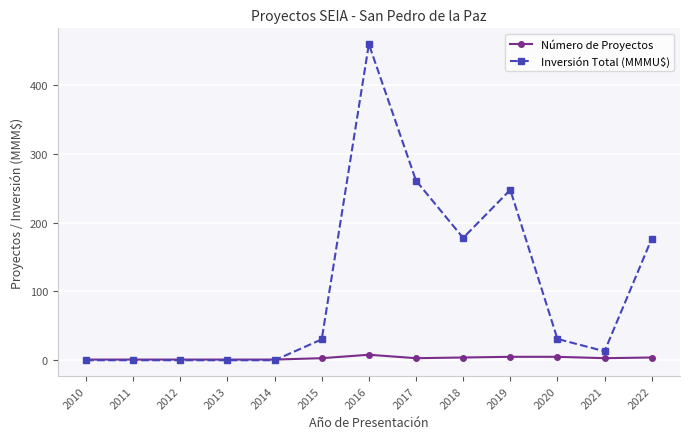

Rank the series by their average value, from lowest to highest.

Número de Proyectos, Inversión Total (MMMU$)